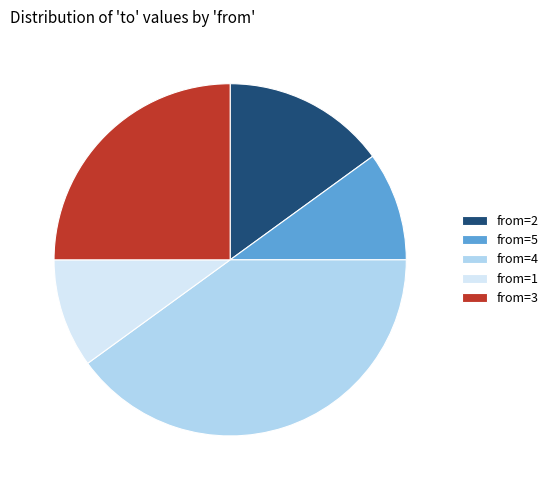

Is it true that from=2 is 2% of the pie?

False